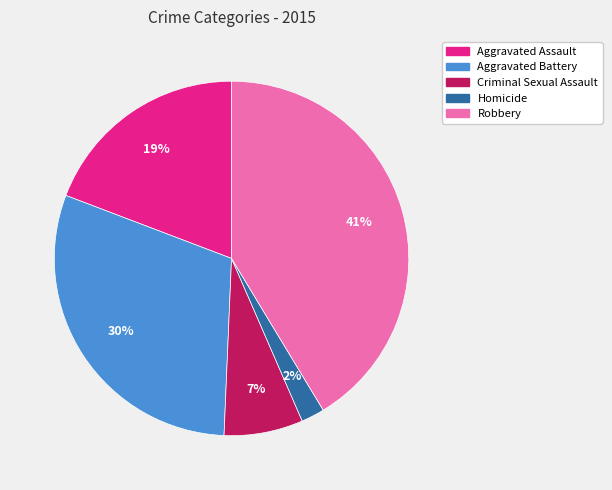

What is the ratio of the value at Homicide to the value at Aggravated Assault?

0.1